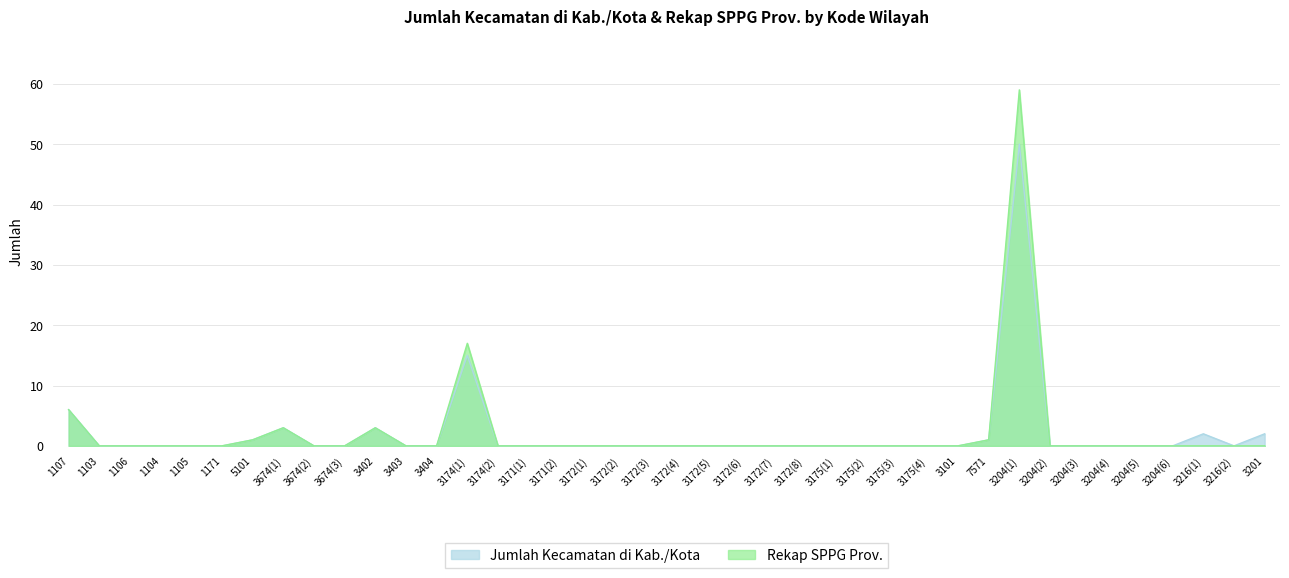

Rank the series at 3204(3) from lowest to highest value.

Jumlah Kecamatan di Kab./Kota, Rekap SPPG Prov.